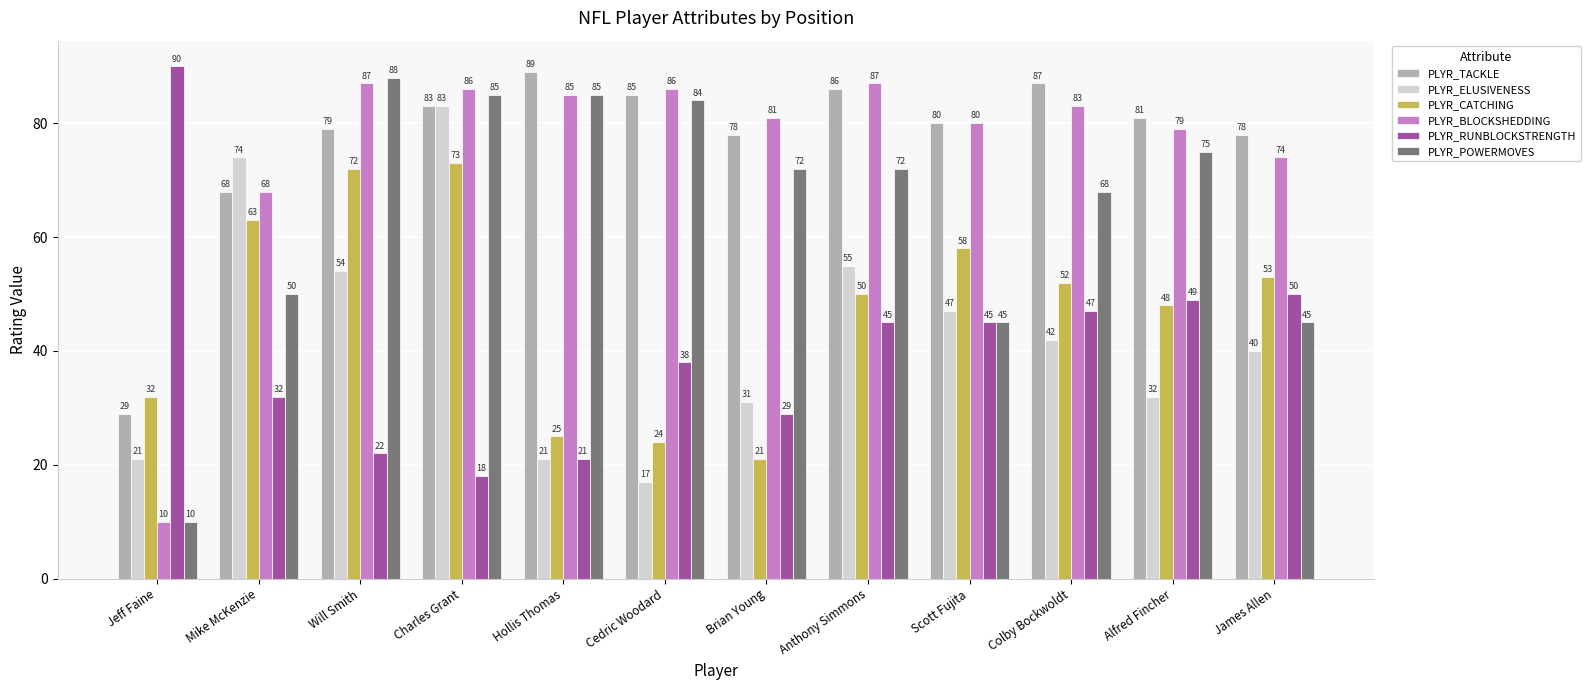

Is the value of PLYR_BLOCKSHEDDING at Mike McKenzie greater than the value of PLYR_CATCHING at Alfred Fincher?

Yes